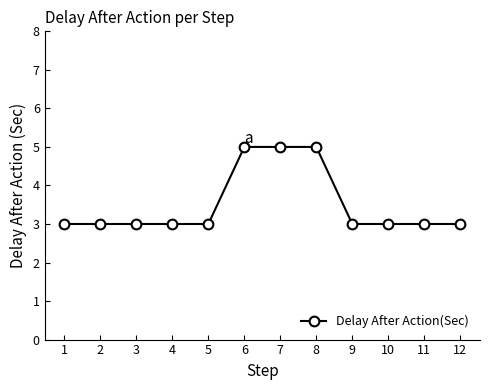

What is the minimum value shown in the chart?

3